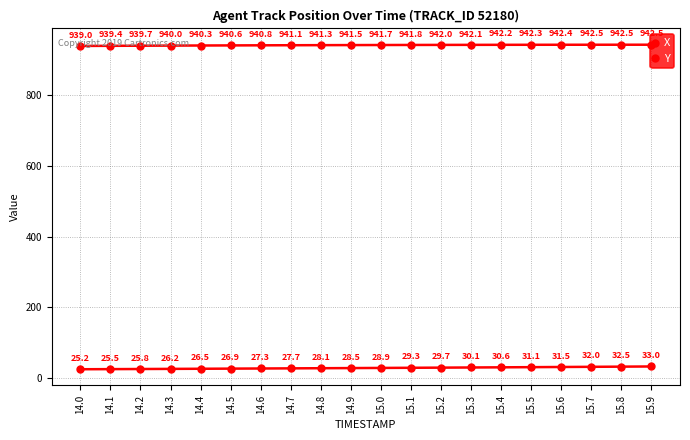

How many categories are shown in the chart?

20